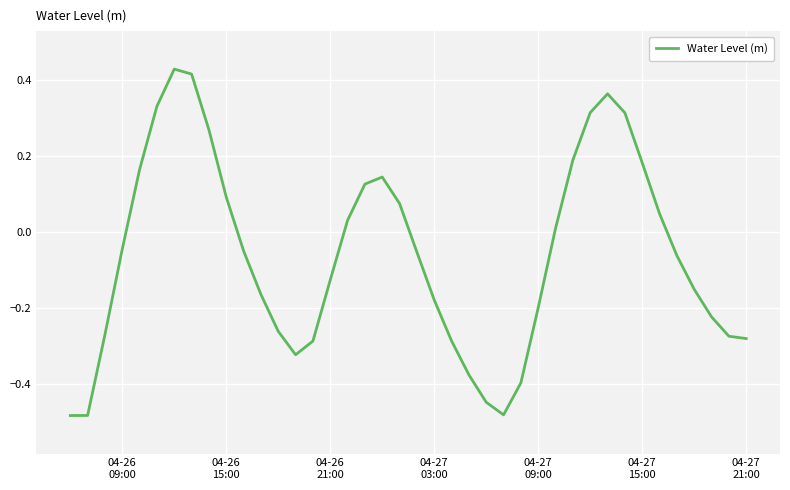

What is the difference between the maximum and minimum values?

0.9